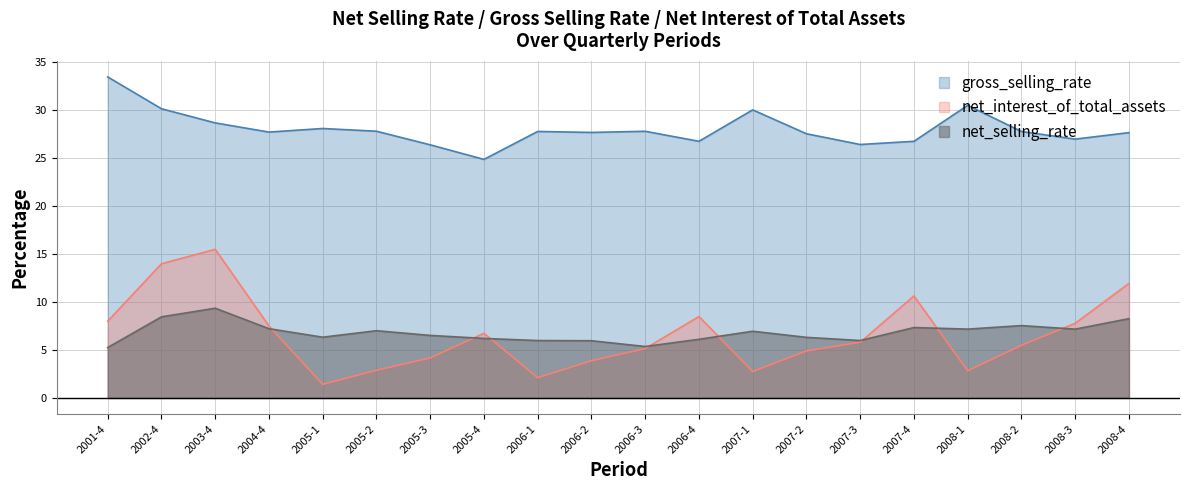

Reading left to right, what are all the values shown in this chart?

net_selling_rate: 5.3	8.5	9.4	7.2	6.3	7.0	6.5	6.2	6.0	6.0	5.4	6.1	7.0	6.3	6.0	7.3	7.2	7.5	7.2	8.3
gross_selling_rate: 33.5	30.2	28.7	27.7	28.1	27.8	26.4	24.9	27.8	27.7	27.8	26.8	30.0	27.5	26.4	26.8	30.5	27.8	27.0	27.7
net_interest_of_total_assets: 8.0	14.0	15.5	7.5	1.4	2.9	4.2	6.7	2.1	3.9	5.2	8.5	2.8	4.9	5.8	10.6	2.8	5.5	7.8	11.9